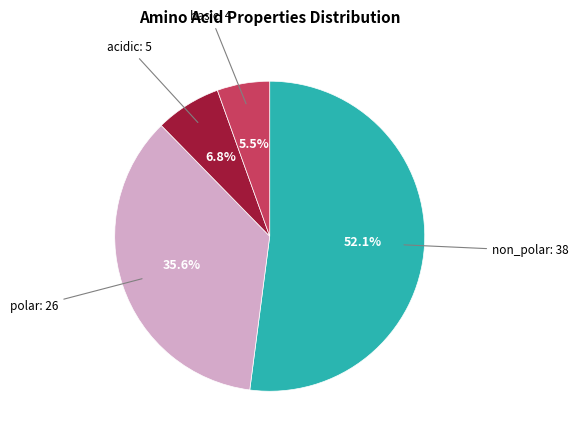

To the nearest percent, what is the difference between the basic and acidic slice percentages?

1%